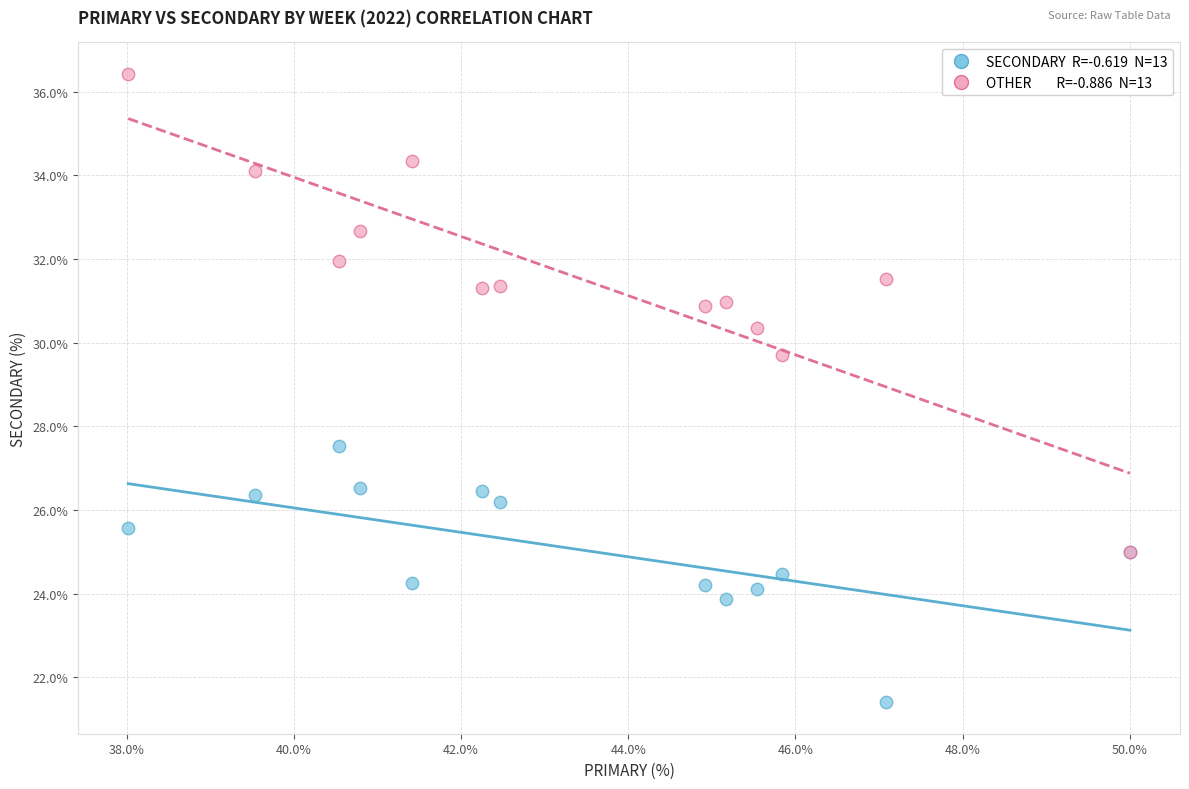

Across all series, what Y value is closest to 28?

27.5